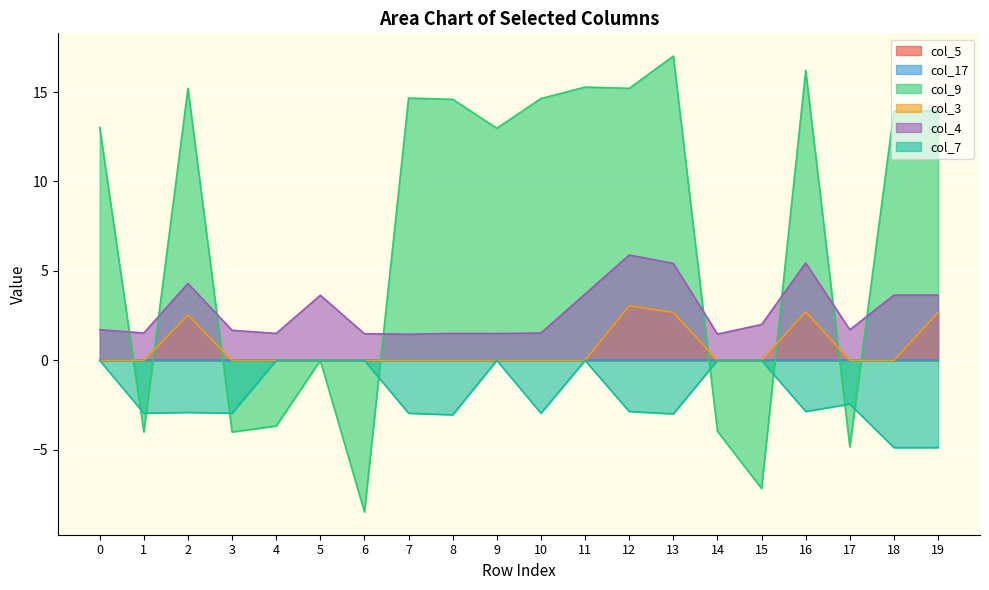

Reading right to left, transcribe all the data shown in this chart.

col_9: 13.9	13.9	-4.8	16.2	-7.2	-4.0	17.0	15.2	15.3	14.6	13.0	14.6	14.7	-8.5	0.0	-3.7	-4.0	15.2	-4.0	13.0
col_3: 2.7	0.0	0.0	2.7	0.0	0.0	2.7	3.1	0.0	0.0	0.0	0.0	0.0	0.0	0.0	0.0	0.0	2.5	0.0	0.0
col_4: 3.7	3.6	1.7	5.4	2.0	1.5	5.4	5.9	3.7	1.5	1.5	1.5	1.5	1.5	3.6	1.5	1.7	4.3	1.5	1.7
col_7: -4.9	-4.9	-2.4	-2.9	0.0	0.0	-3.0	-2.9	0.0	-3.0	0.0	-3.0	-3.0	0.0	0.0	0.0	-3.0	-2.9	-3.0	0.0